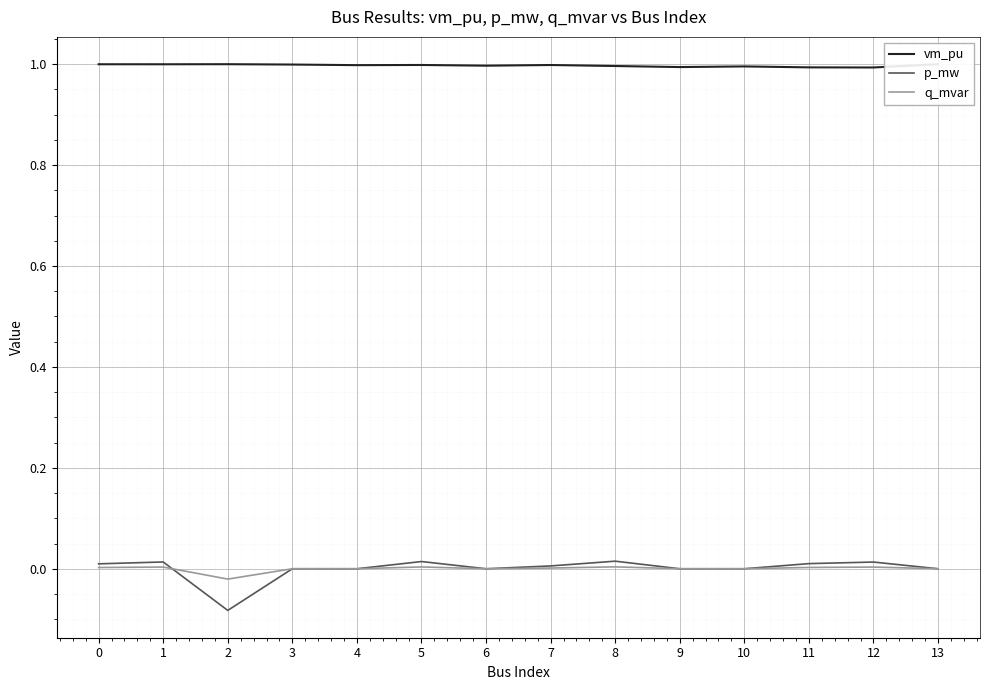

The value of q_mvar at 10 is 0.0. True or false?

True